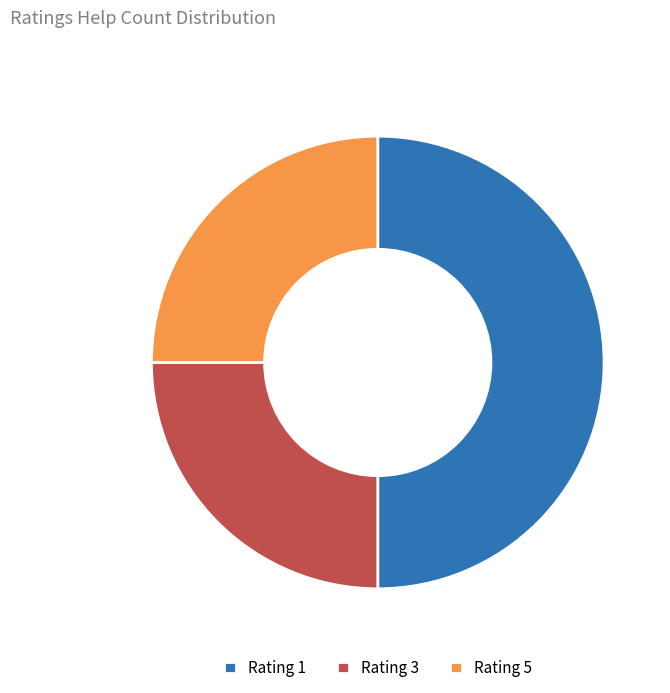

Is it true that Rating 1 is 50% of the pie?

True